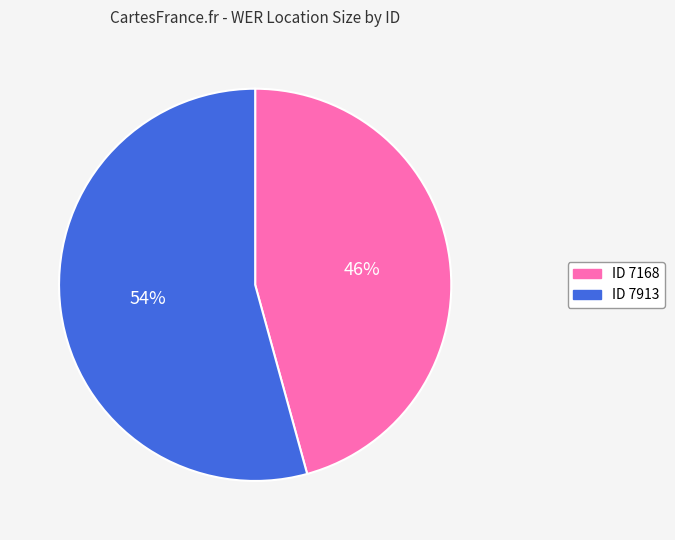

Does any single category account for the majority?

Yes